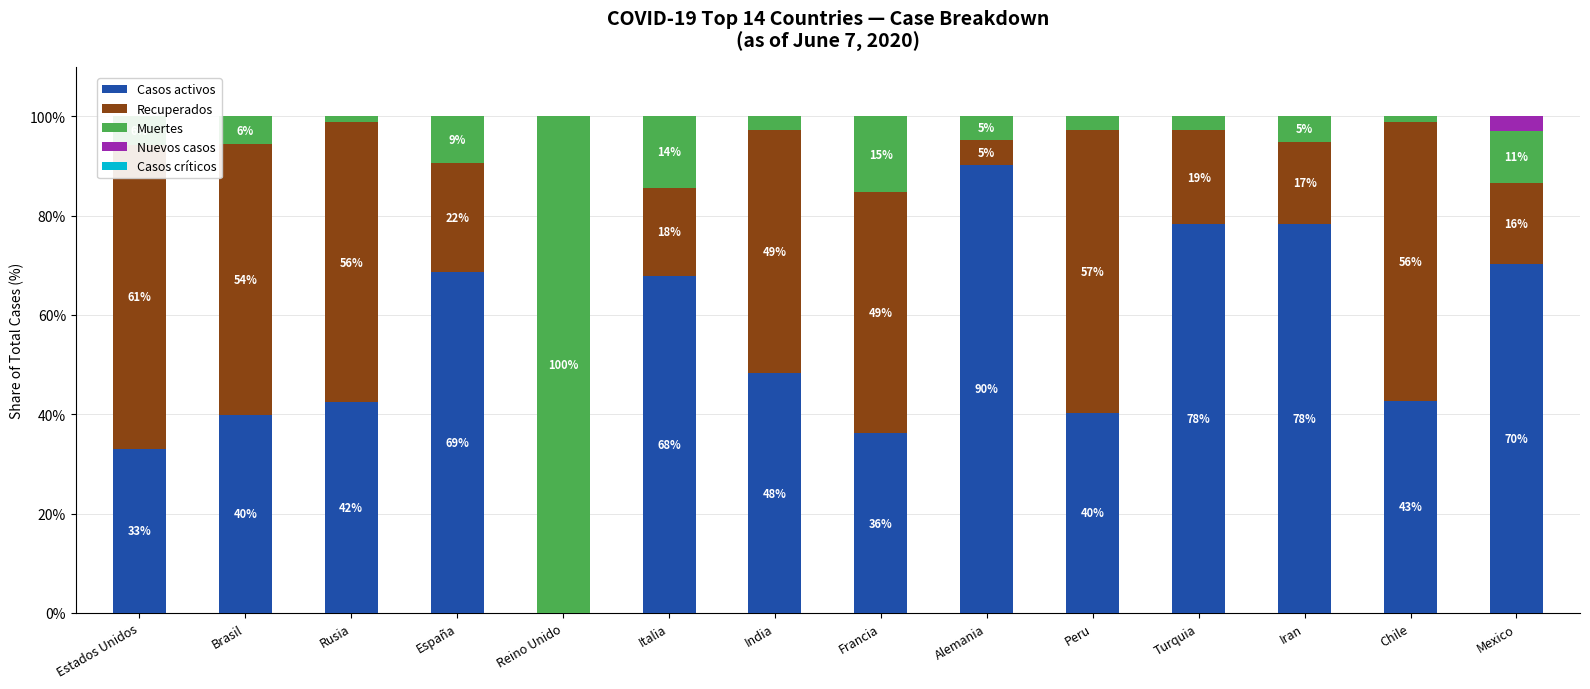

Where does the Muertes series first go above 5?

Estados Unidos